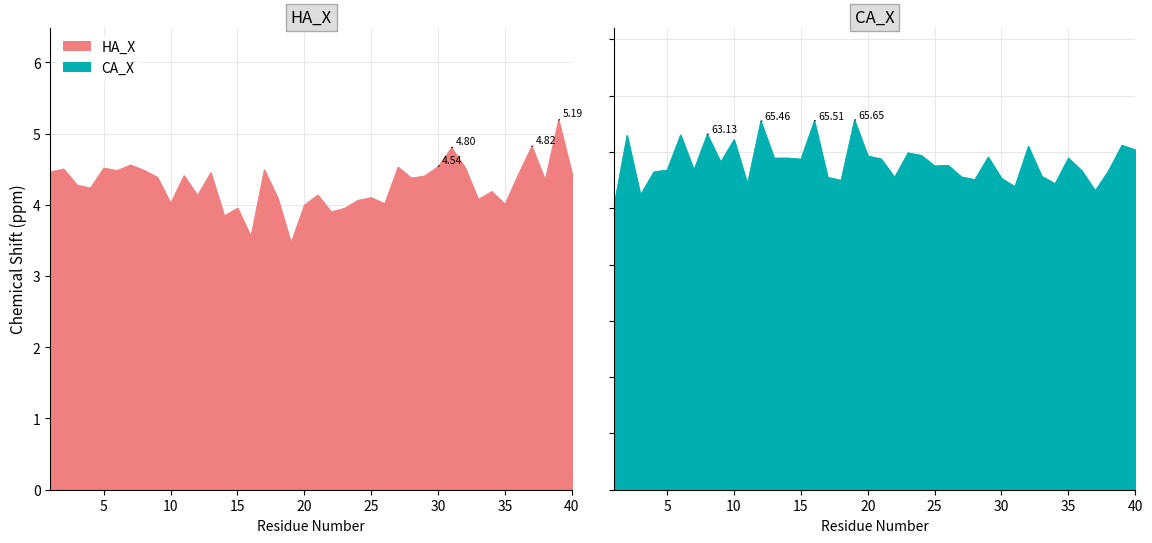

True or false: HA_X and CA_X intersect in this chart.

False